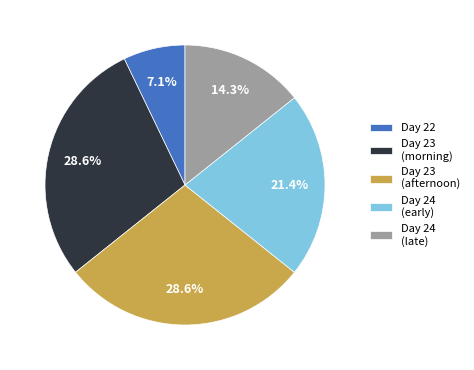

What percentage do Day 23 (afternoon) and Day 22 together represent?

35.7%